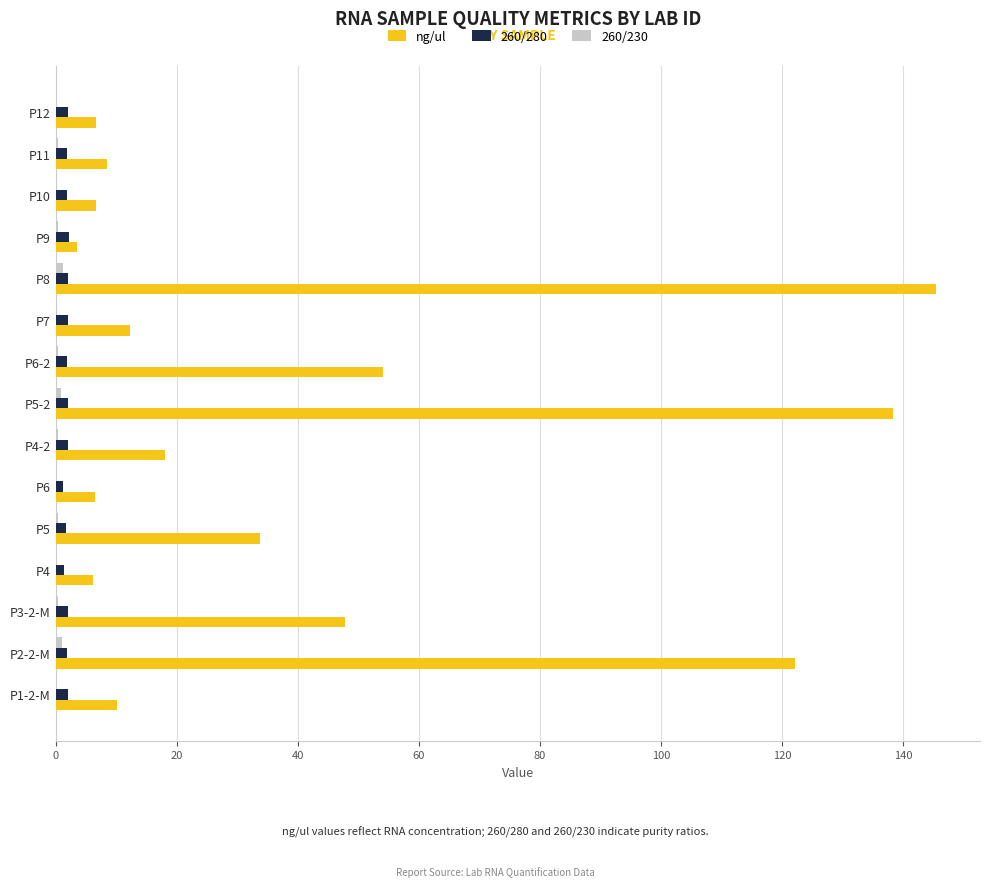

True or false: 260/280 has a value of 2.3 at P9.

True